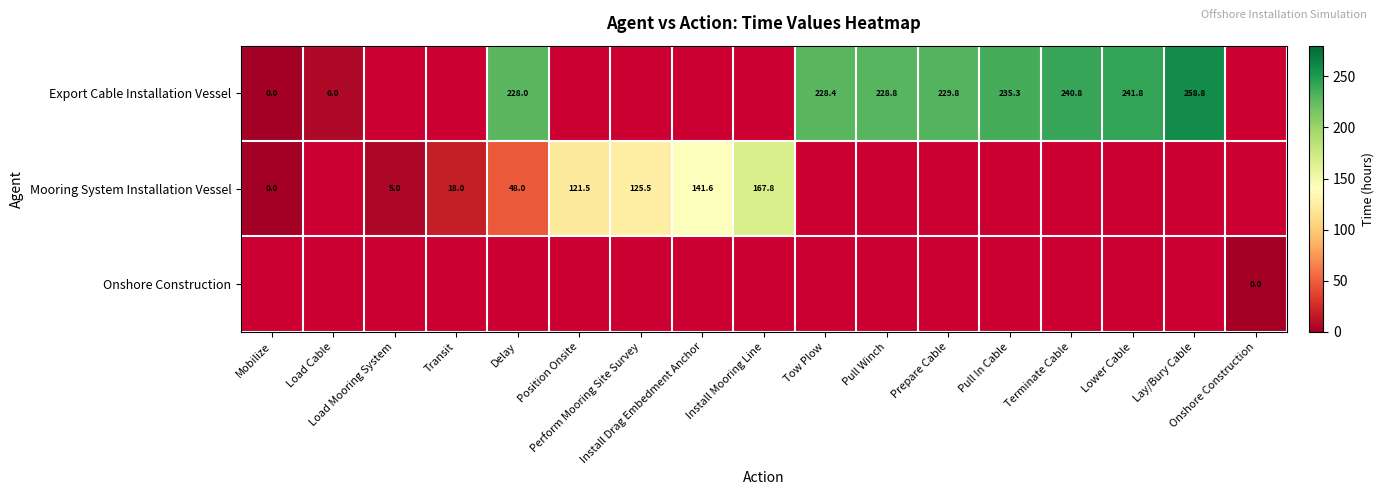

At which label is Export Cable Installation Vessel closest to 129?

Delay